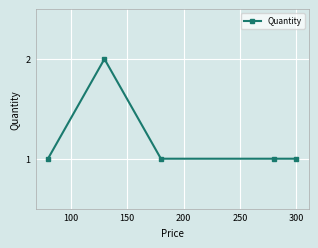

What is the value of the 4th point from the left?

1